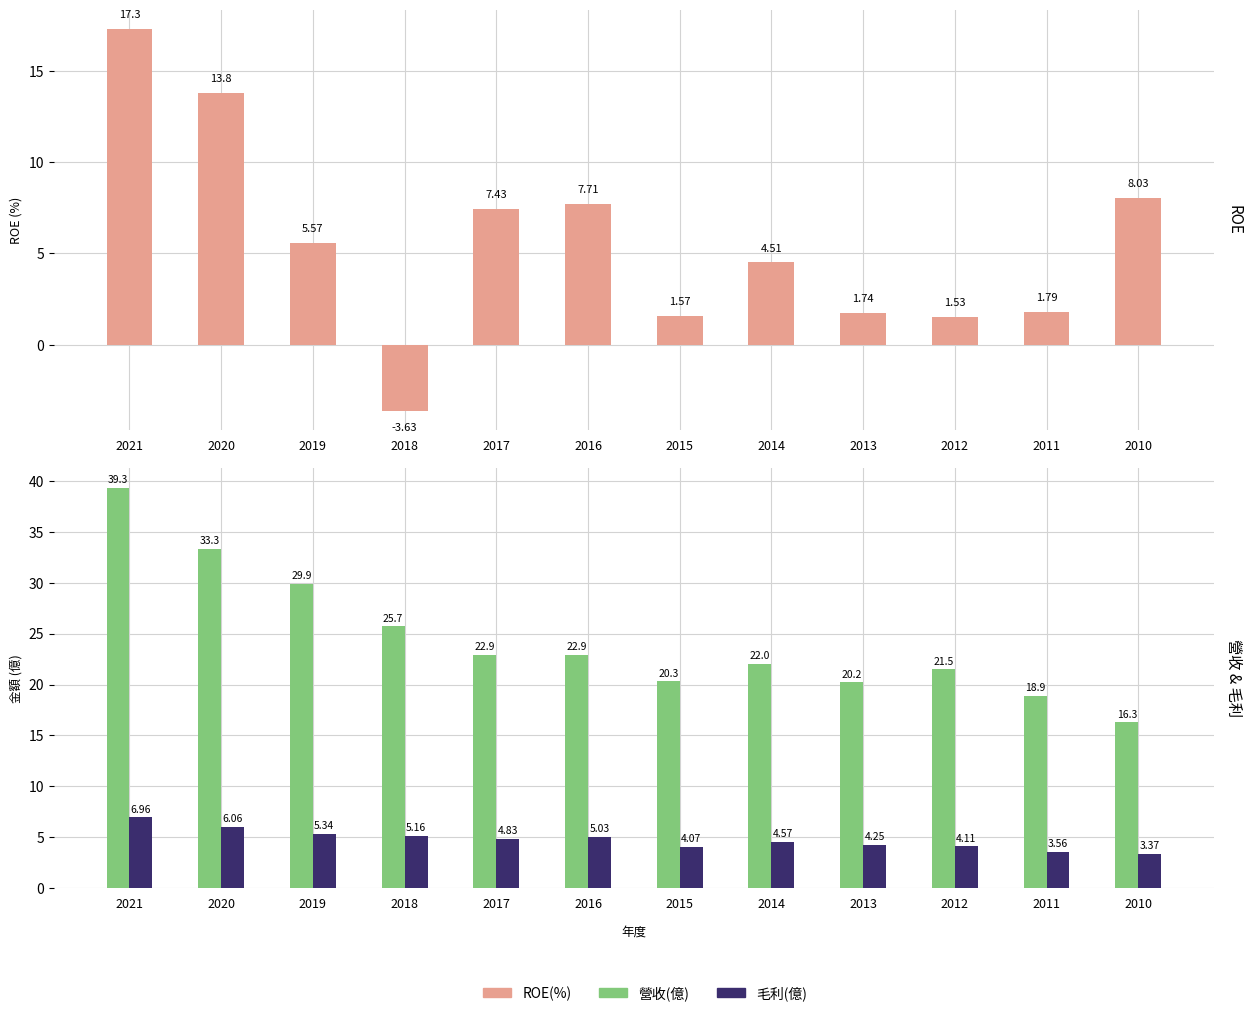

What is the difference between the highest and lowest values at 2017?

18.1